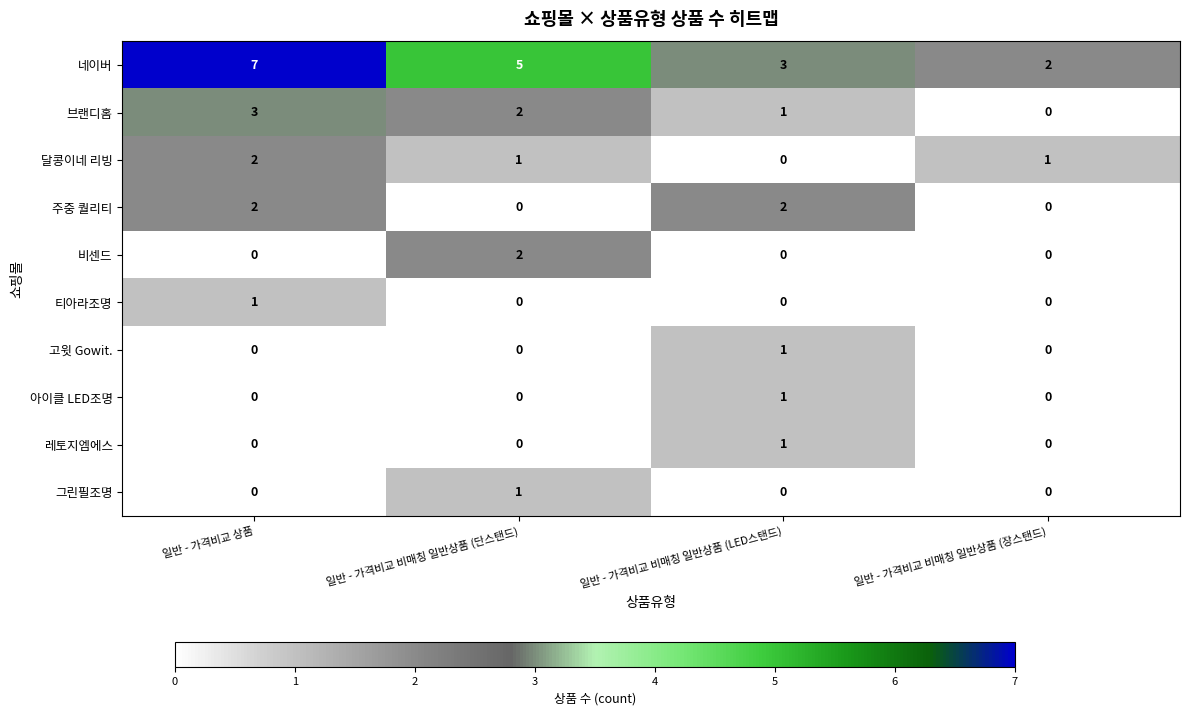

Where does the 네이버 series first go above 5?

일반 - 가격비교 상품